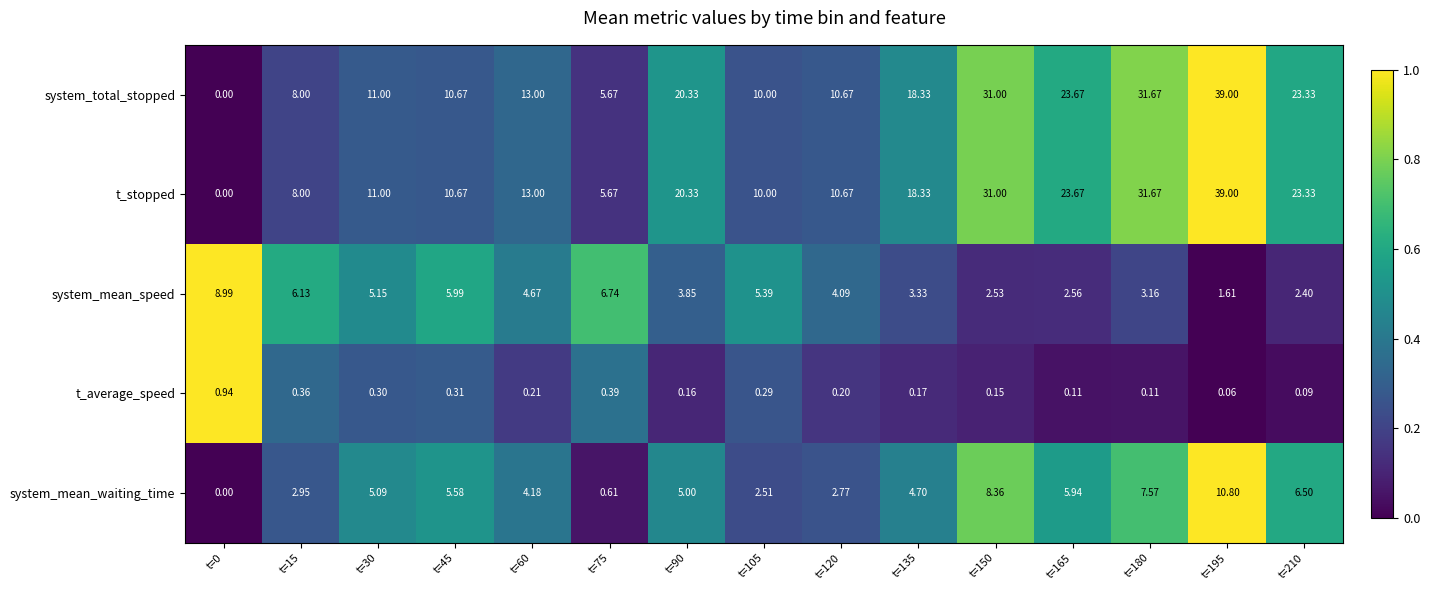

Is the value of system_total_stopped at t=150 greater than the value of t_stopped at t=135?

Yes